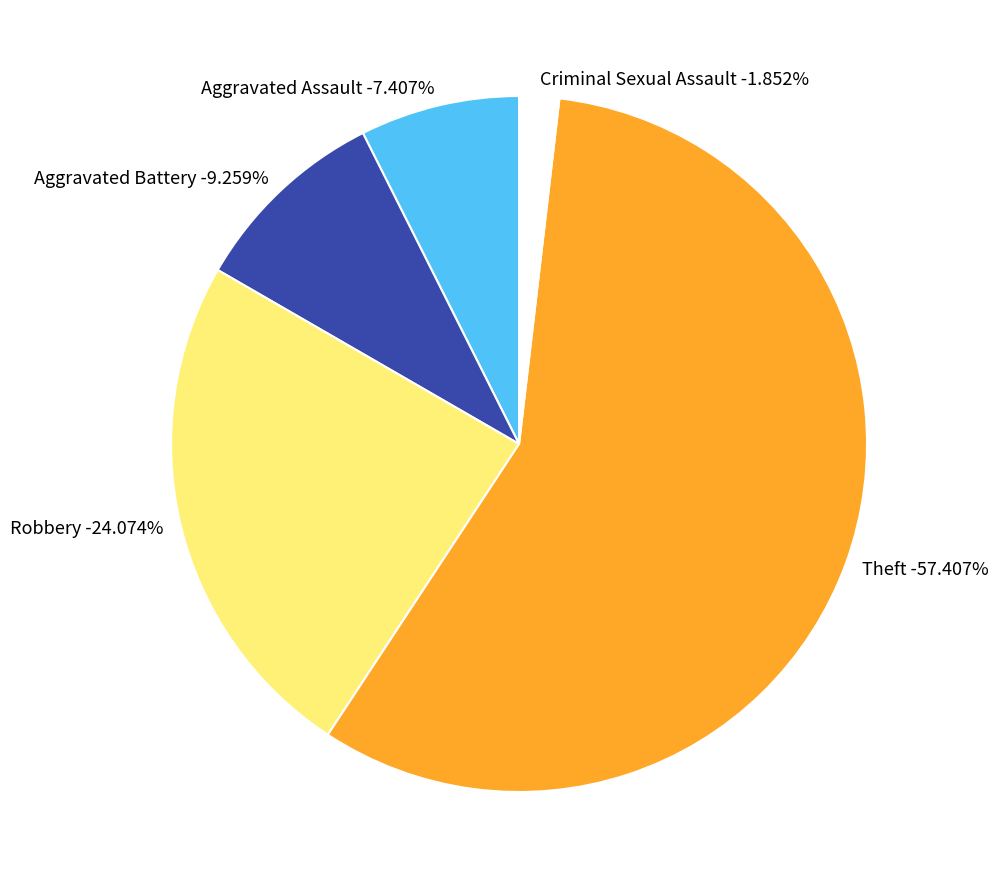

To the nearest percent, what percentage of the pie is Aggravated Battery?

9%